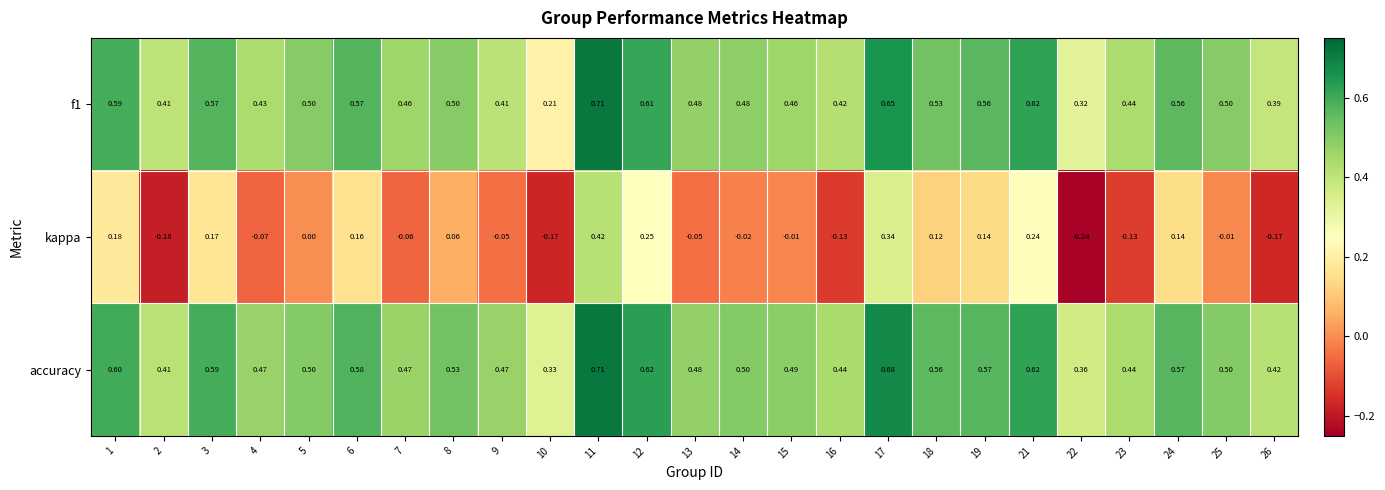

What is the spread (max minus min) of values at 4?

0.5